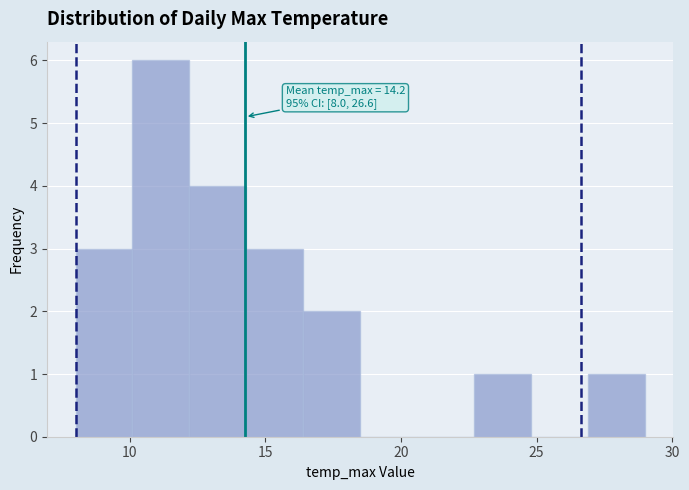

Over which range of the x-axis is the bar tallest?

10.1 to 12.2